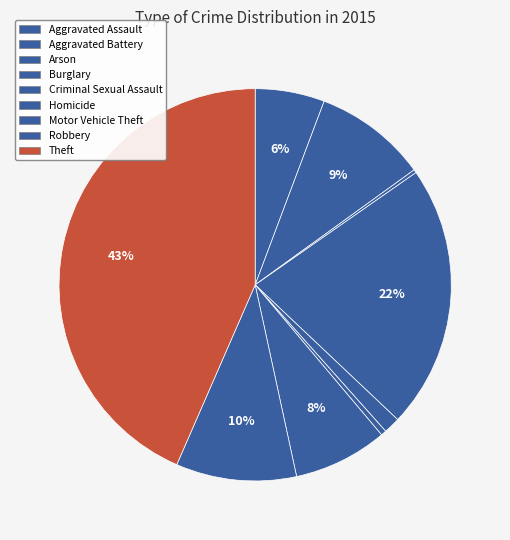

To the nearest percent, what is the difference between the Motor Vehicle Theft and Arson slice percentages?

7%